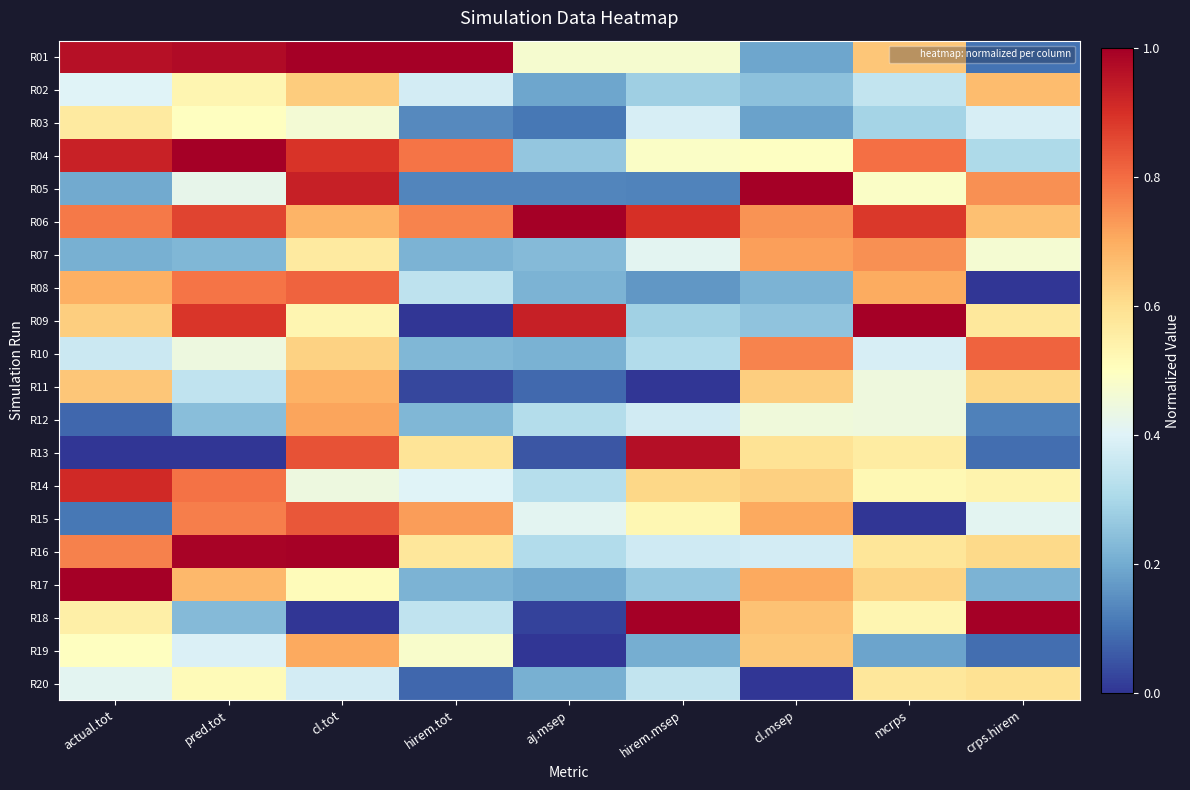

Reading left to right, what are all the values shown in this chart?

R01: actual.tot=1.0	pred.tot=1.0	cl.tot=1.0	hirem.tot=1.0	aj.msep=0.5	hirem.msep=0.5	cl.msep=0.2	mcrps=0.7	crps.hirem=0.1
R02: actual.tot=0.4	pred.tot=0.5	cl.tot=0.6	hirem.tot=0.4	aj.msep=0.2	hirem.msep=0.3	cl.msep=0.2	mcrps=0.3	crps.hirem=0.7
R03: actual.tot=0.6	pred.tot=0.5	cl.tot=0.5	hirem.tot=0.1	aj.msep=0.1	hirem.msep=0.4	cl.msep=0.2	mcrps=0.3	crps.hirem=0.4
R04: actual.tot=0.9	pred.tot=1.0	cl.tot=0.9	hirem.tot=0.8	aj.msep=0.3	hirem.msep=0.5	cl.msep=0.5	mcrps=0.8	crps.hirem=0.3
R05: actual.tot=0.2	pred.tot=0.4	cl.tot=0.9	hirem.tot=0.1	aj.msep=0.1	hirem.msep=0.1	cl.msep=1.0	mcrps=0.5	crps.hirem=0.7
R06: actual.tot=0.8	pred.tot=0.9	cl.tot=0.7	hirem.tot=0.8	aj.msep=1.0	hirem.msep=0.9	cl.msep=0.7	mcrps=0.9	crps.hirem=0.7
R07: actual.tot=0.2	pred.tot=0.2	cl.tot=0.6	hirem.tot=0.2	aj.msep=0.2	hirem.msep=0.4	cl.msep=0.7	mcrps=0.7	crps.hirem=0.5
R08: actual.tot=0.7	pred.tot=0.8	cl.tot=0.8	hirem.tot=0.3	aj.msep=0.2	hirem.msep=0.2	cl.msep=0.2	mcrps=0.7	crps.hirem=0.0
R09: actual.tot=0.6	pred.tot=0.9	cl.tot=0.5	hirem.tot=0.0	aj.msep=0.9	hirem.msep=0.3	cl.msep=0.3	mcrps=1.0	crps.hirem=0.6
R10: actual.tot=0.4	pred.tot=0.4	cl.tot=0.6	hirem.tot=0.2	aj.msep=0.2	hirem.msep=0.3	cl.msep=0.8	mcrps=0.4	crps.hirem=0.8
R11: actual.tot=0.7	pred.tot=0.3	cl.tot=0.7	hirem.tot=0.0	aj.msep=0.1	hirem.msep=0.0	cl.msep=0.6	mcrps=0.4	crps.hirem=0.6
R12: actual.tot=0.1	pred.tot=0.2	cl.tot=0.7	hirem.tot=0.2	aj.msep=0.3	hirem.msep=0.4	cl.msep=0.5	mcrps=0.4	crps.hirem=0.1
R13: actual.tot=0.0	pred.tot=0.0	cl.tot=0.8	hirem.tot=0.6	aj.msep=0.1	hirem.msep=1.0	cl.msep=0.6	mcrps=0.6	crps.hirem=0.1
R14: actual.tot=0.9	pred.tot=0.8	cl.tot=0.4	hirem.tot=0.4	aj.msep=0.3	hirem.msep=0.6	cl.msep=0.6	mcrps=0.5	crps.hirem=0.5
R15: actual.tot=0.1	pred.tot=0.8	cl.tot=0.8	hirem.tot=0.7	aj.msep=0.4	hirem.msep=0.5	cl.msep=0.7	mcrps=0.0	crps.hirem=0.4
R16: actual.tot=0.8	pred.tot=1.0	cl.tot=1.0	hirem.tot=0.6	aj.msep=0.3	hirem.msep=0.4	cl.msep=0.4	mcrps=0.6	crps.hirem=0.6
R17: actual.tot=1.0	pred.tot=0.7	cl.tot=0.5	hirem.tot=0.2	aj.msep=0.2	hirem.msep=0.3	cl.msep=0.7	mcrps=0.6	crps.hirem=0.2
R18: actual.tot=0.5	pred.tot=0.2	cl.tot=0.0	hirem.tot=0.3	aj.msep=0.0	hirem.msep=1.0	cl.msep=0.7	mcrps=0.5	crps.hirem=1.0
R19: actual.tot=0.5	pred.tot=0.4	cl.tot=0.7	hirem.tot=0.5	aj.msep=0.0	hirem.msep=0.2	cl.msep=0.6	mcrps=0.2	crps.hirem=0.1
R20: actual.tot=0.4	pred.tot=0.5	cl.tot=0.4	hirem.tot=0.1	aj.msep=0.2	hirem.msep=0.3	cl.msep=0.0	mcrps=0.6	crps.hirem=0.6